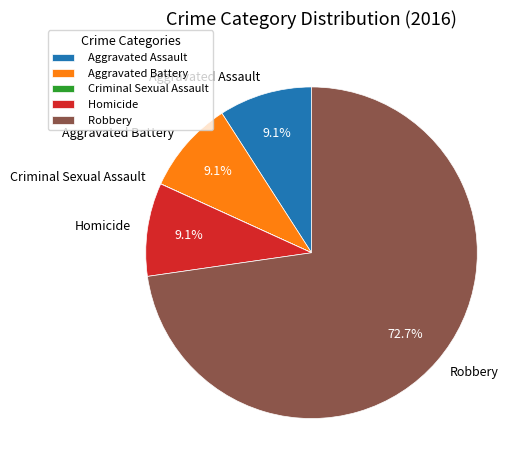

What is the ratio of the value at Aggravated Battery to the value at Homicide?

1.0